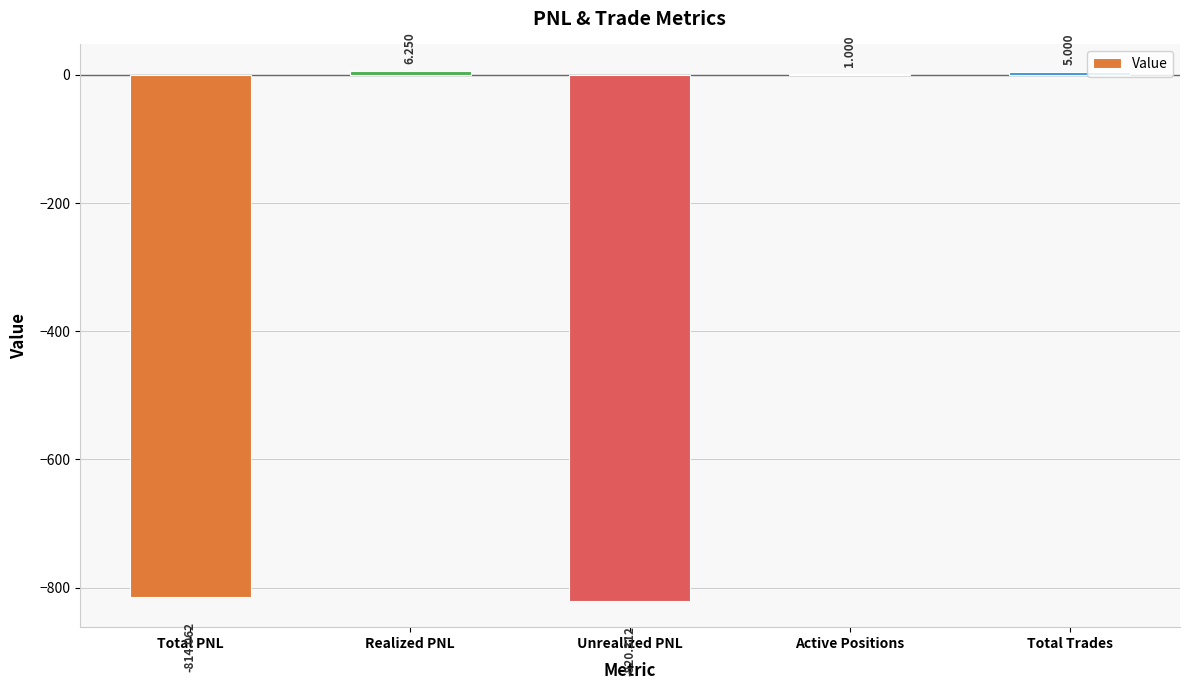

At which category does the chart reach its peak across all series?

Realized PNL